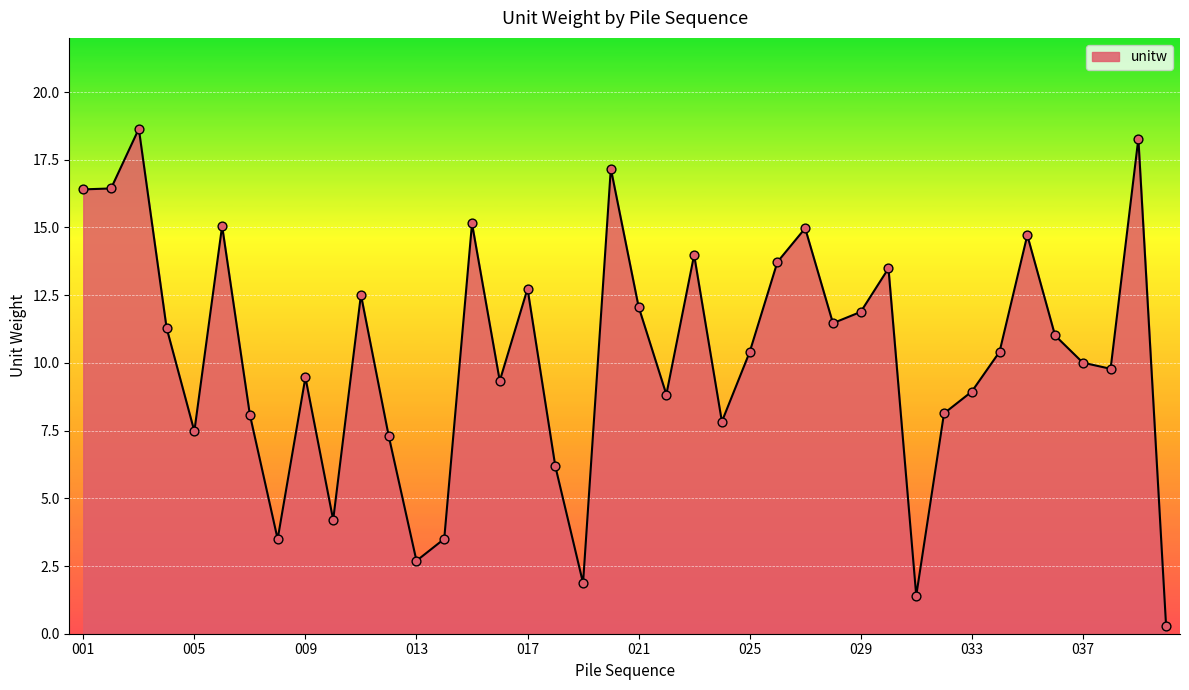

What is the greatest value displayed?

18.6